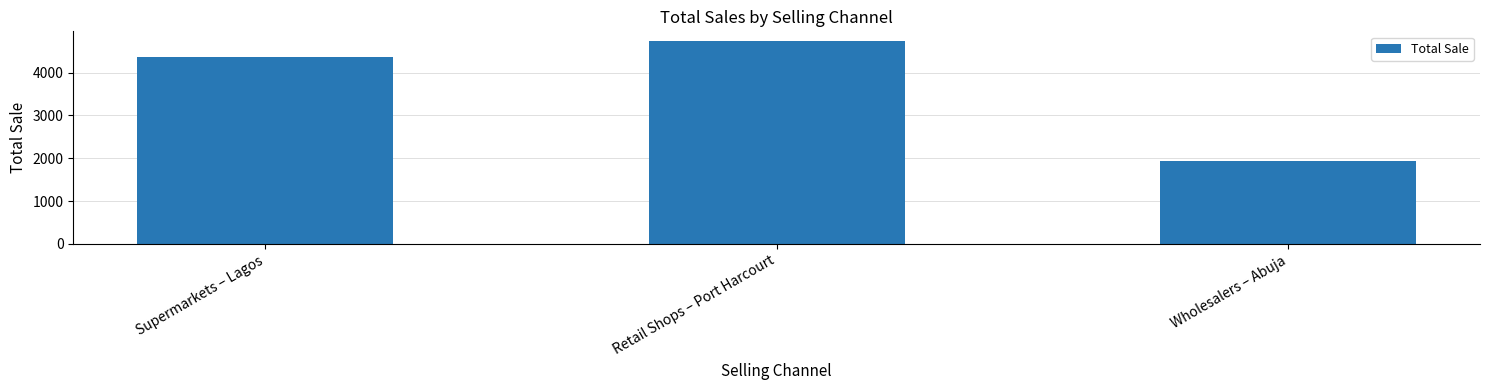

The chart shows a value of 1945.4 at Wholesalers – Abuja. True or false?

True